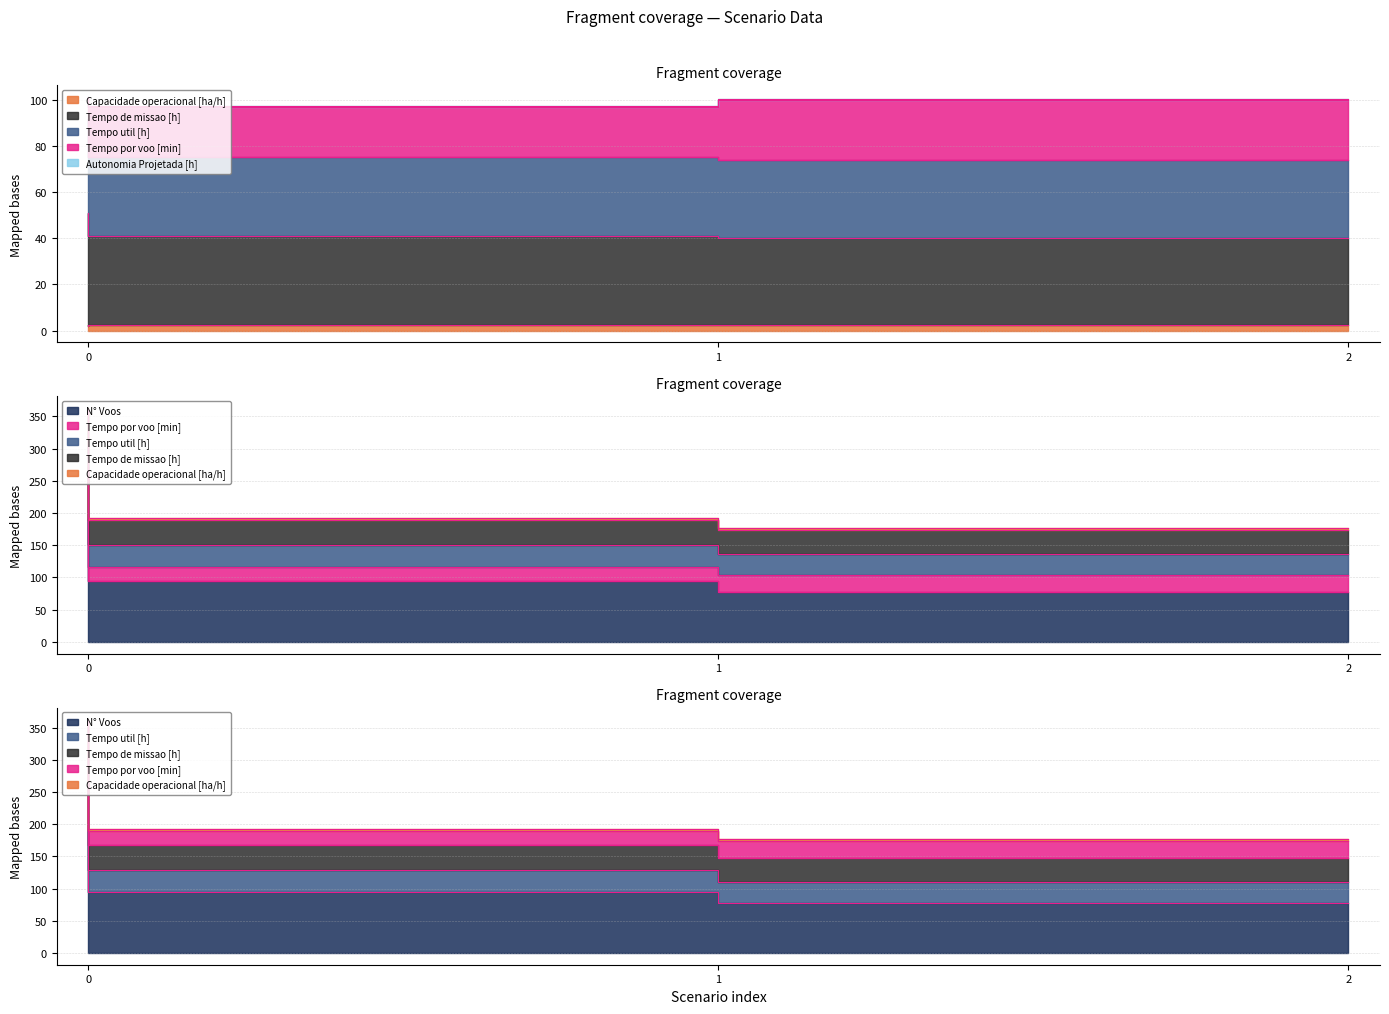

Is the value of Tempo util [h] at 0 greater than the value of Capacidade operacional [ha/h] at 1?

Yes